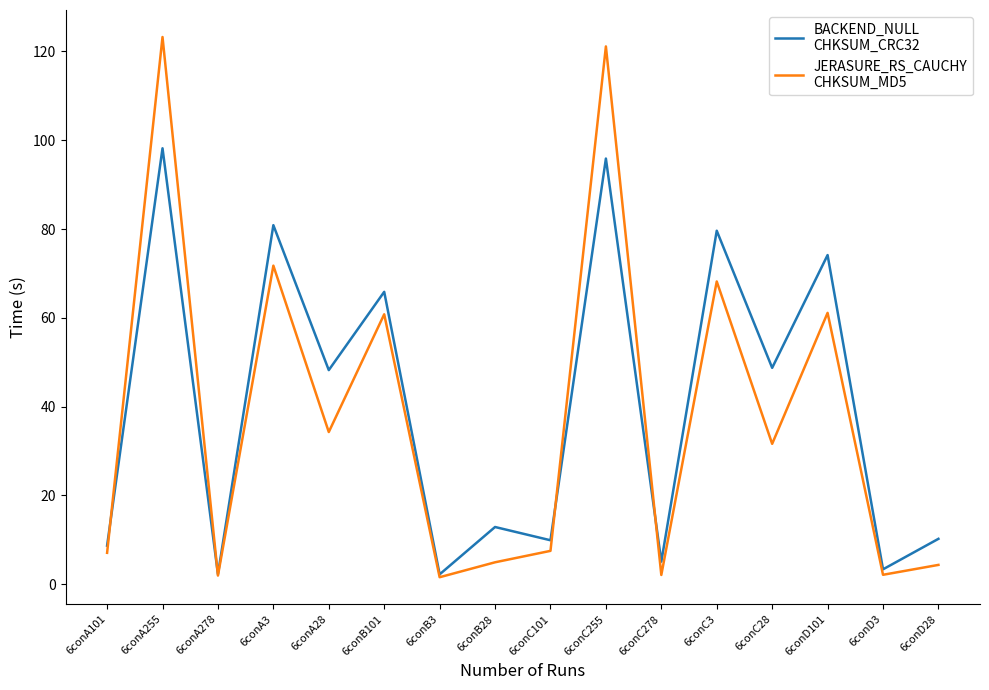

What is the total value across all series at 6conA3?

152.6